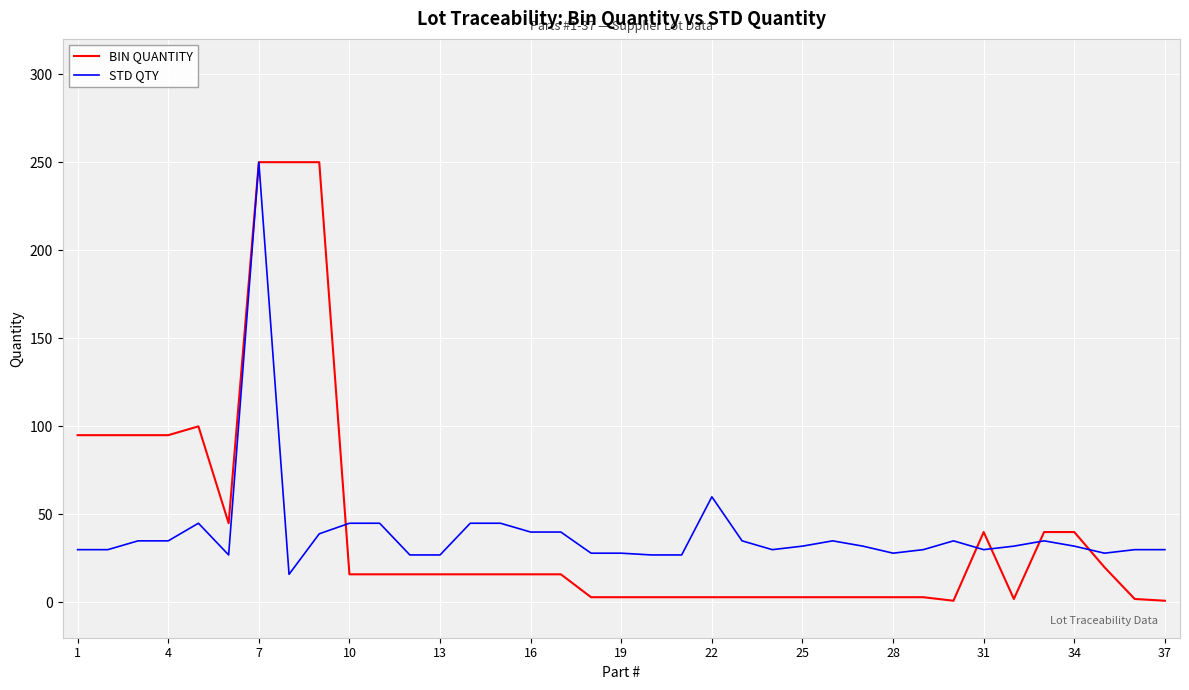

After their last crossing, which series has the higher values: BIN QUANTITY or STD QTY?

STD QTY